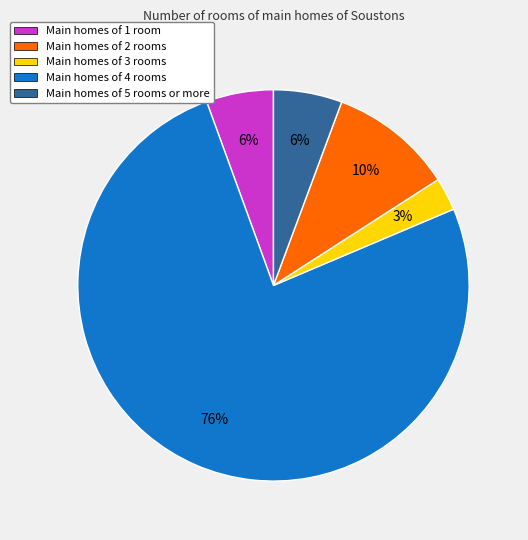

What is the majority slice?

Main homes of 2 rooms